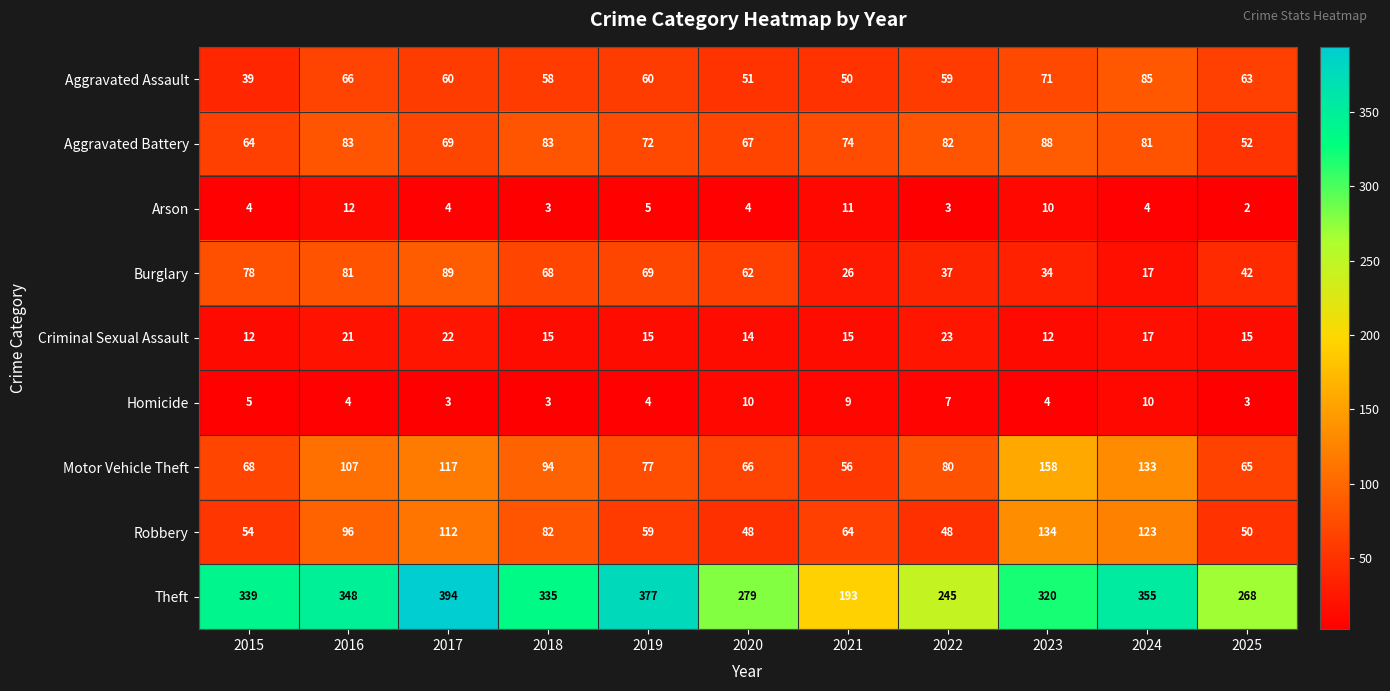

Rank the series at 2020 from highest to lowest value.

Theft, Aggravated Battery, Motor Vehicle Theft, Burglary, Aggravated Assault, Robbery, Criminal Sexual Assault, Homicide, Arson